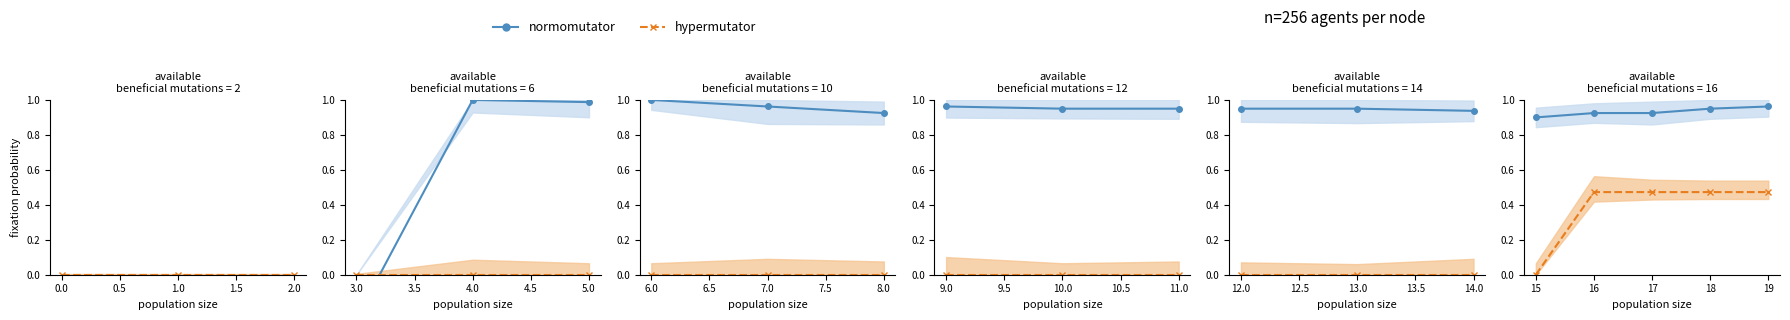

How many lines are shown in the chart?

2